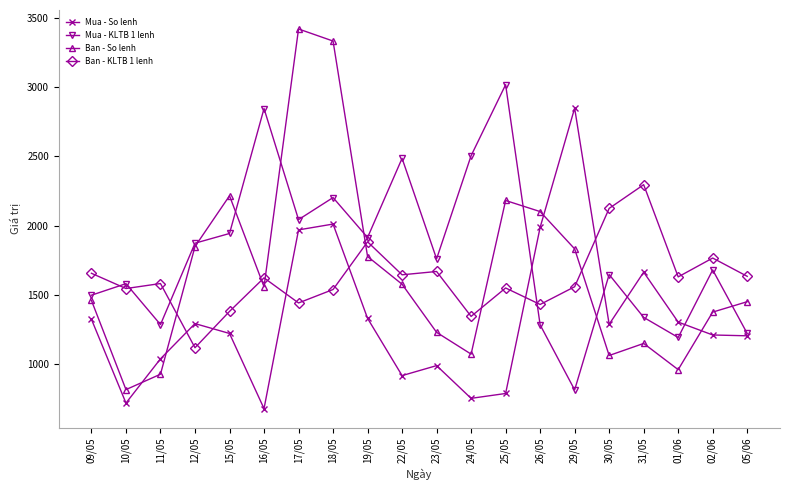

What is the difference between the Ban - KLTB 1 lenh values at 12/05 and 25/05?

431